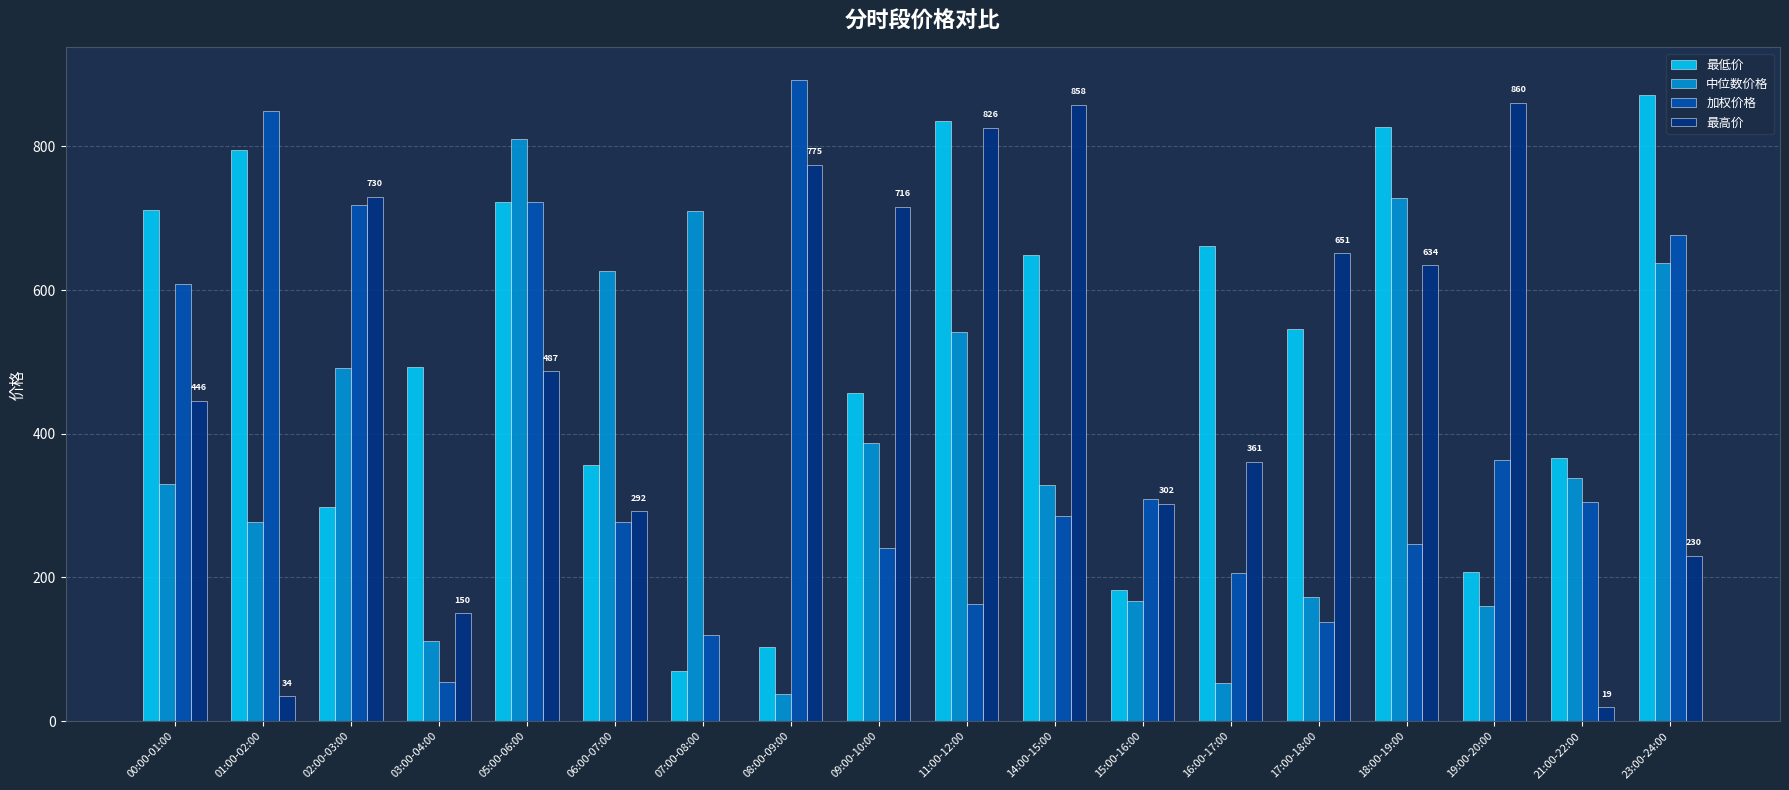

At which label does 中位数价格 reach its peak?

05:00-06:00